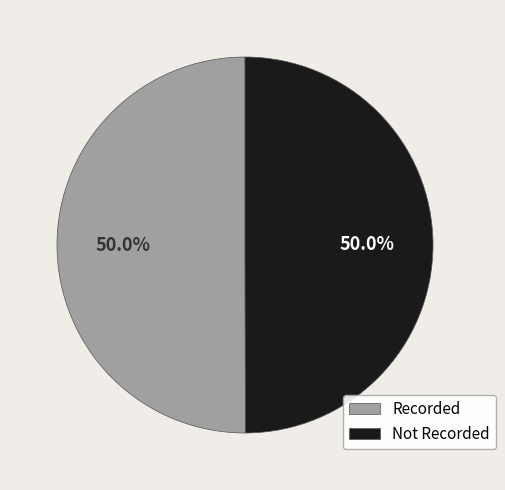

Is the sum of Recorded and Not Recorded greater than half?

Yes